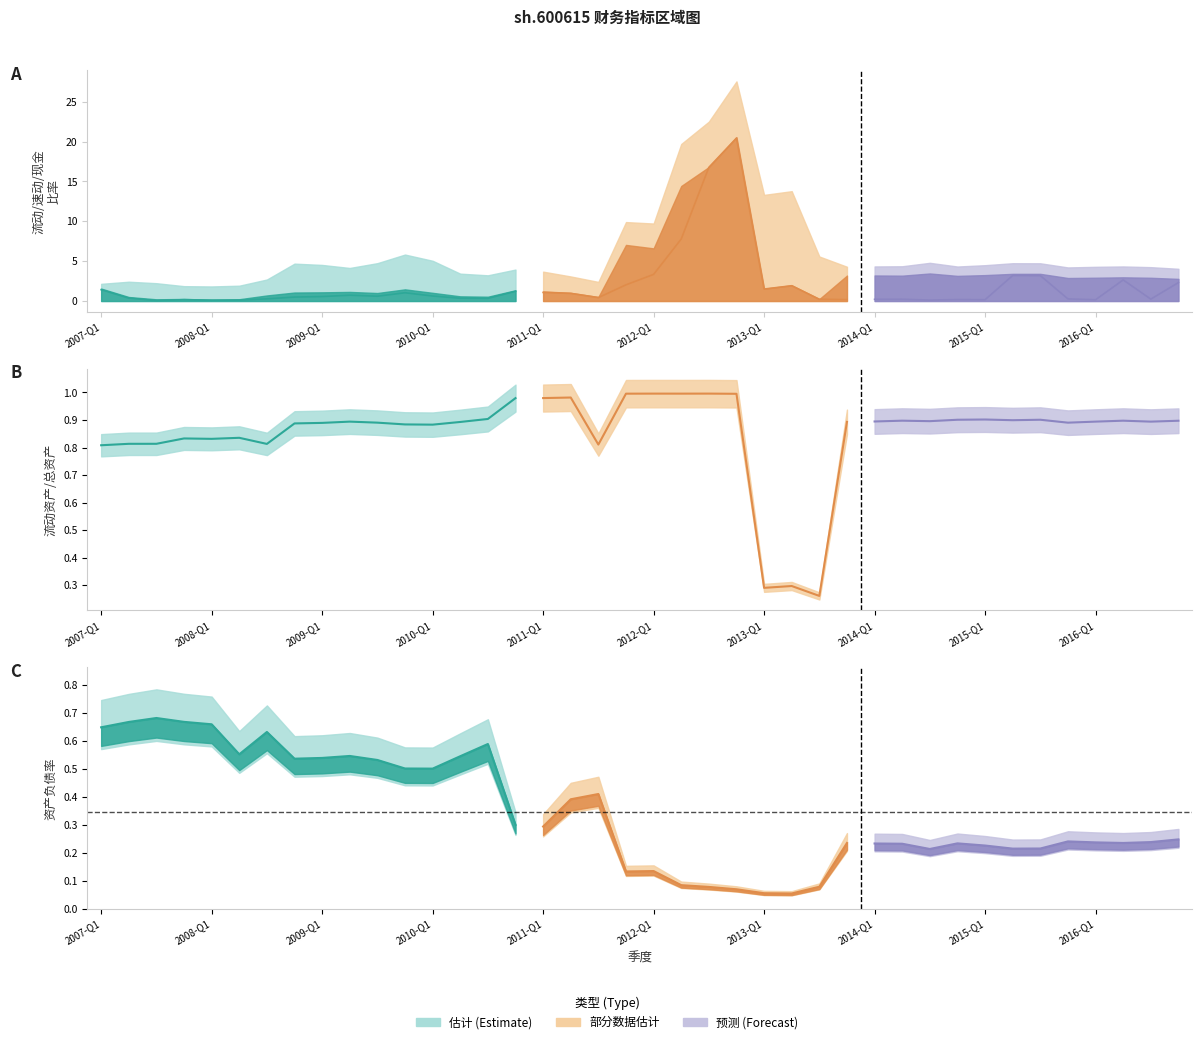

True or false: 速动比率 has more than 2 interior local peaks.

True